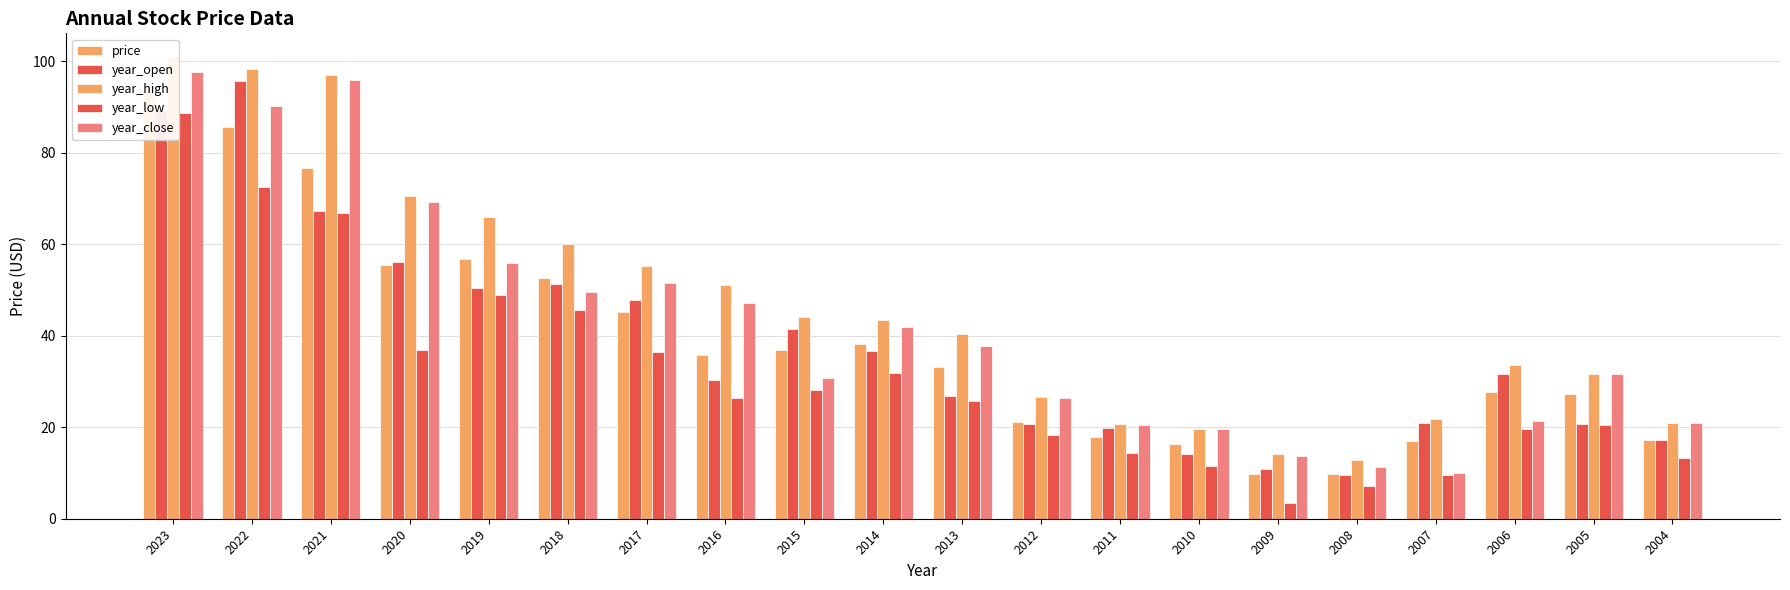

At how many categories does at least one series exceed 56?

6